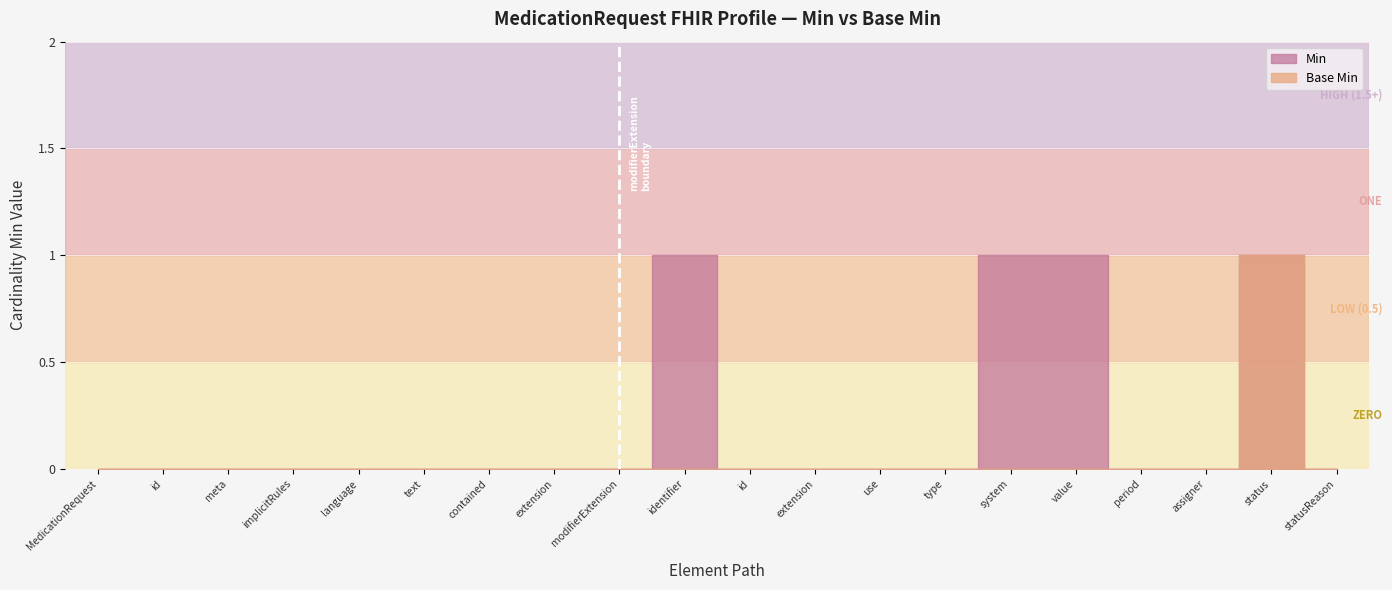

Which label corresponds to the largest value in the chart?

MedicationRequest.identifier